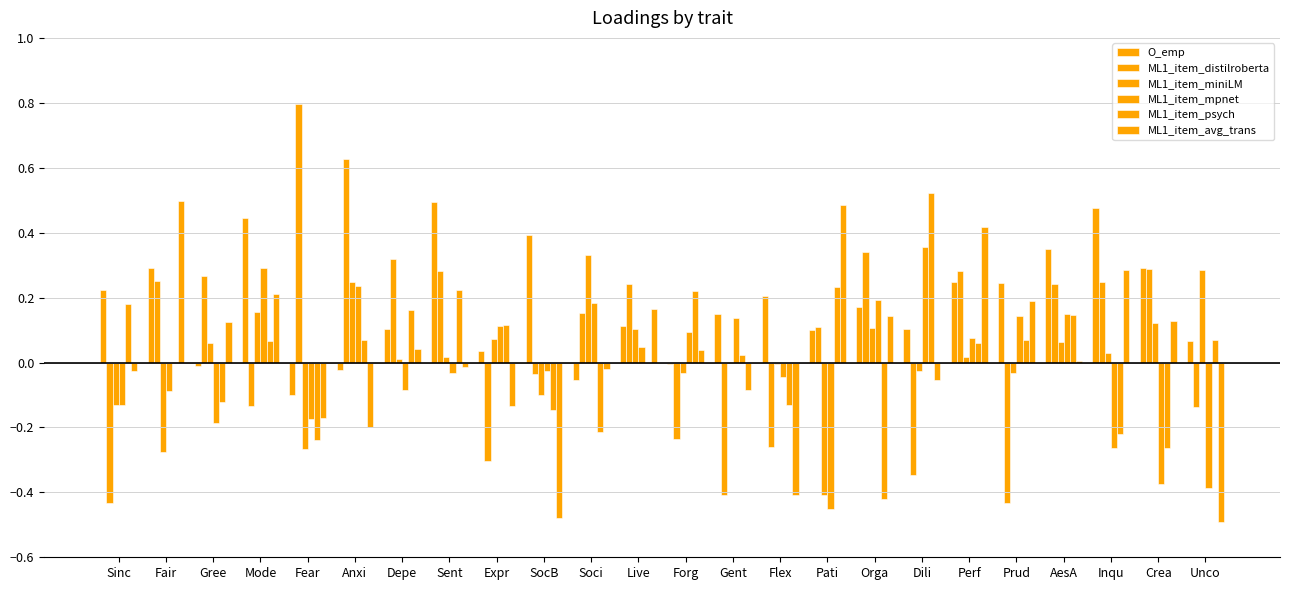

Reading left to right, extract all data points from this chart.

O_emp: 0.2	0.3	-0.0	0.4	-0.1	-0.0	0.1	0.5	0.0	0.4	-0.1	0.1	-0.0	0.1	0.2	0.1	0.2	0.1	0.2	0.2	0.3	0.5	0.3	0.1
ML1_item_distilroberta: -0.4	0.3	0.3	-0.1	0.8	0.6	0.3	0.3	-0.3	-0.0	0.2	0.2	-0.2	-0.4	-0.3	0.1	0.3	-0.3	0.3	-0.4	0.2	0.2	0.3	-0.1
ML1_item_miniLM: -0.1	-0.3	0.1	0.2	-0.3	0.2	0.0	0.0	0.1	-0.1	0.3	0.1	-0.0	0.0	-0.0	-0.4	0.1	-0.0	0.0	-0.0	0.1	0.0	0.1	0.3
ML1_item_mpnet: -0.1	-0.1	-0.2	0.3	-0.2	0.2	-0.1	-0.0	0.1	-0.0	0.2	0.0	0.1	0.1	-0.0	-0.5	0.2	0.4	0.1	0.1	0.1	-0.3	-0.4	-0.4
ML1_item_psych: 0.2	0.0	-0.1	0.1	-0.2	0.1	0.2	0.2	0.1	-0.1	-0.2	0.0	0.2	0.0	-0.1	0.2	-0.4	0.5	0.1	0.1	0.1	-0.2	-0.3	0.1
ML1_item_avg_trans: -0.0	0.5	0.1	0.2	-0.2	-0.2	0.0	-0.0	-0.1	-0.5	-0.0	0.2	0.0	-0.1	-0.4	0.5	0.1	-0.1	0.4	0.2	0.0	0.3	0.1	-0.5